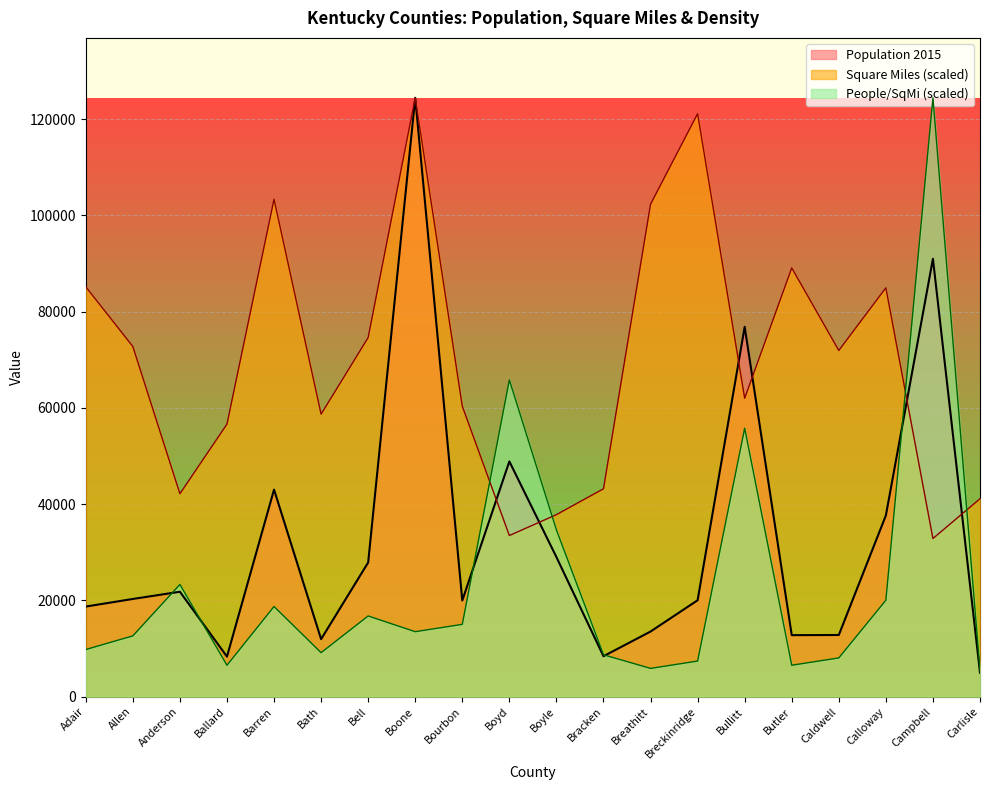

Where is the first local minimum for People / SQML?

Ballard